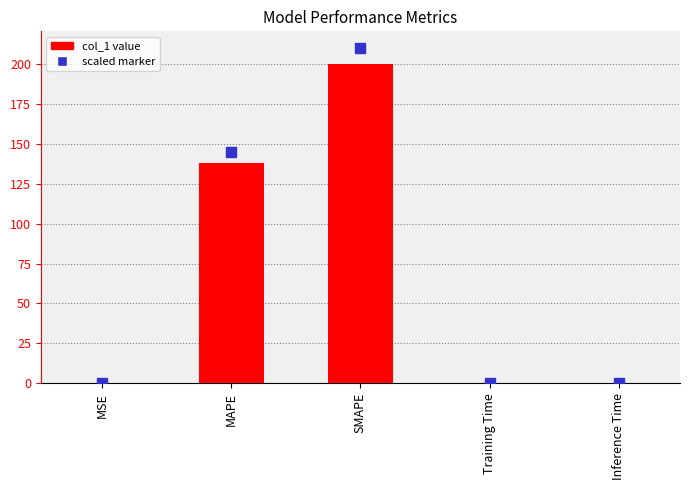

Which category has the highest value across all series?

SMAPE